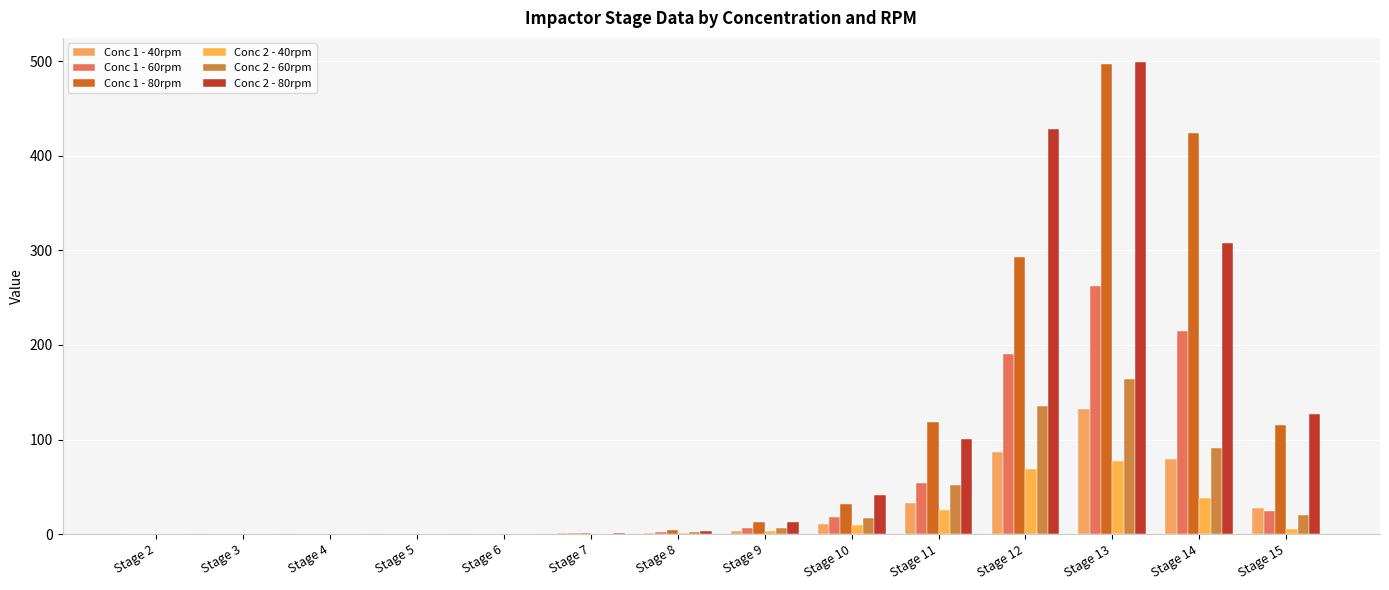

How many groups of bars are there?

14